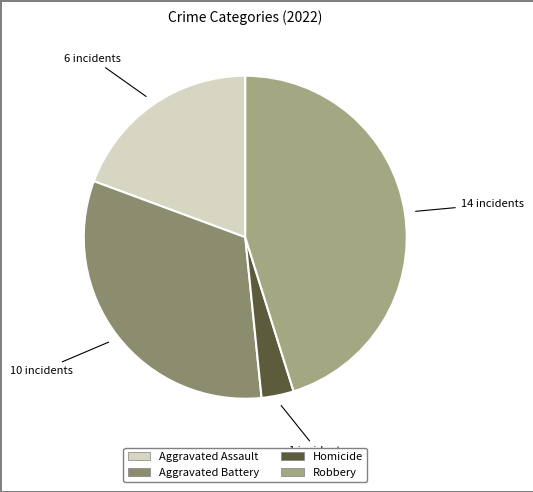

Is there a majority slice in this chart?

No